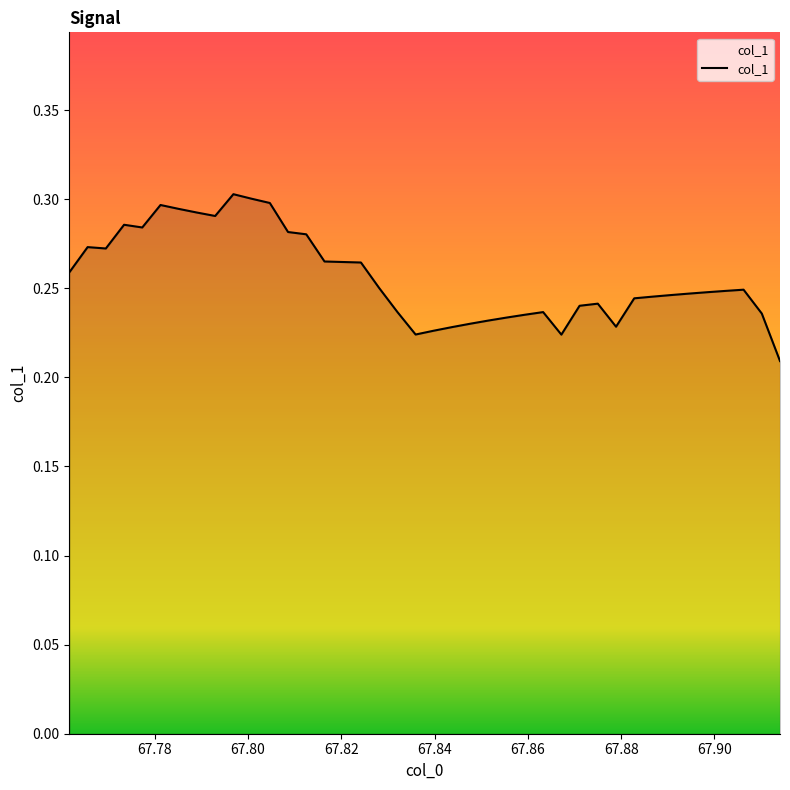

How many interior local peaks (higher than both neighbors) does the data have?

7